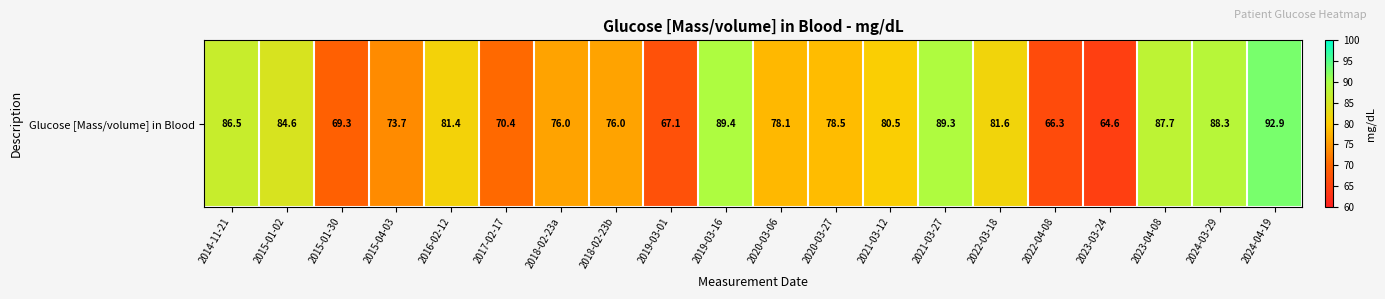

What is the difference between the maximum and minimum values?

28.3